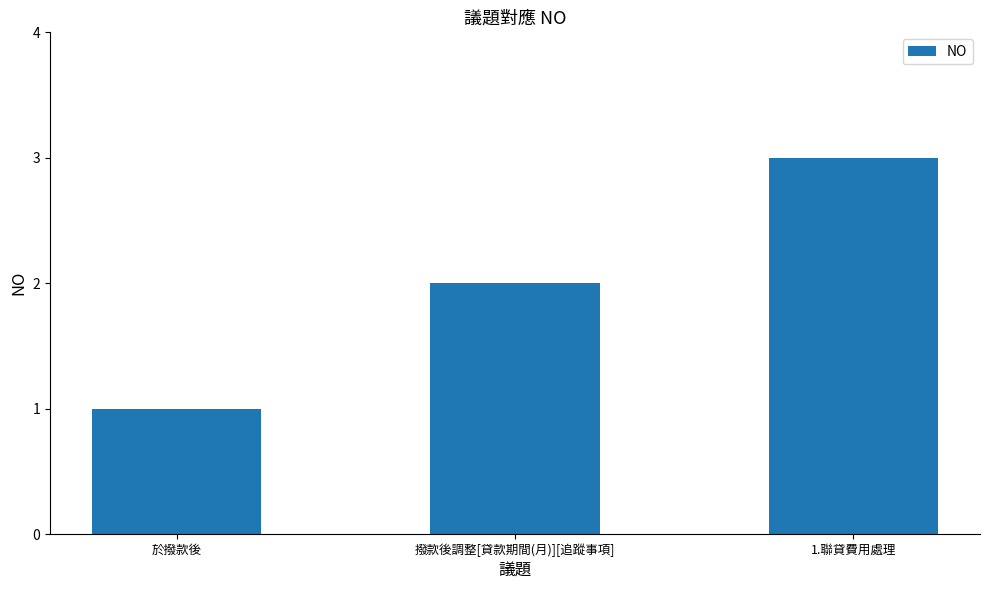

Reading left to right, transcribe all the data shown in this chart.

1	2	3